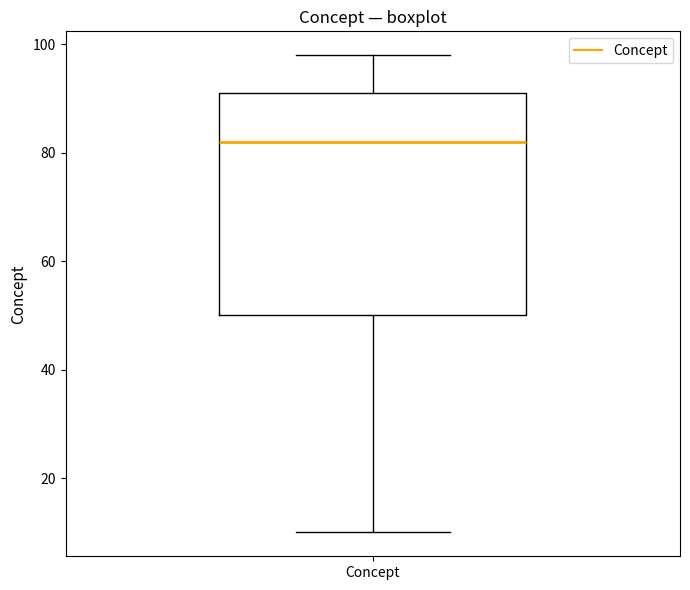

Where does the lower whisker of the box for Concept end on the y-axis? The values are not printed on the chart, so give them approximately, as read against the axis.

10